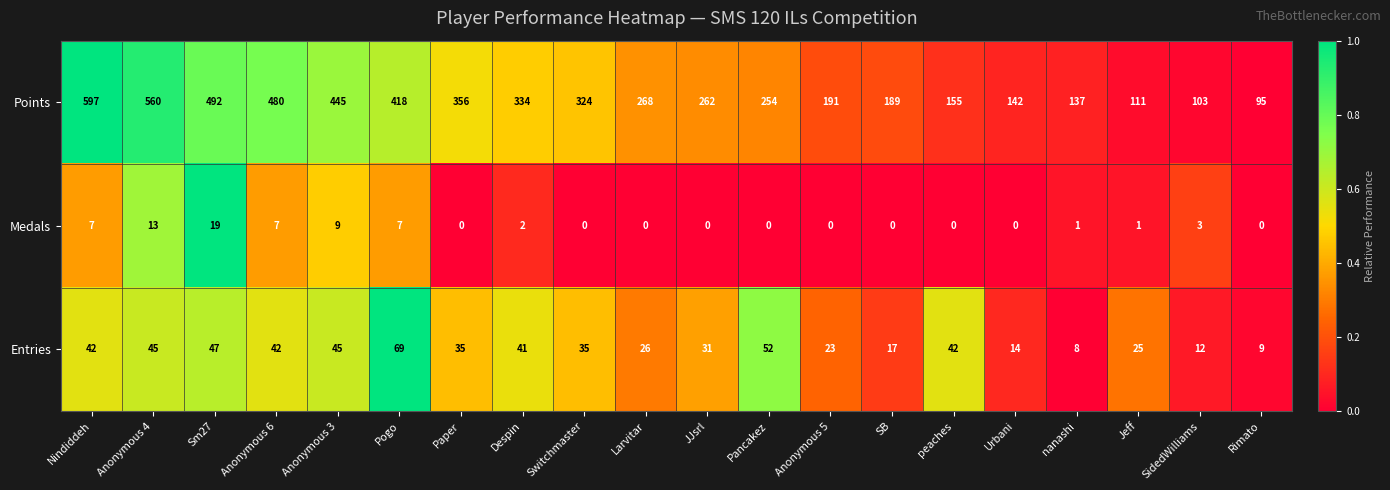

Rank the series at Switchmaster from highest to lowest value.

Points, Entries, Medals